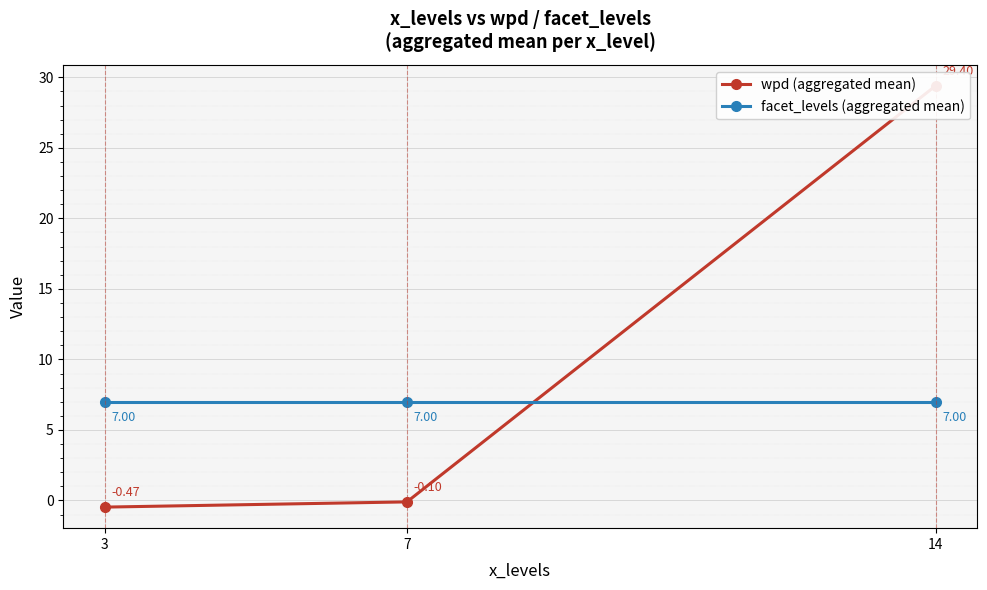

At how many categories does at least one series exceed 0?

3